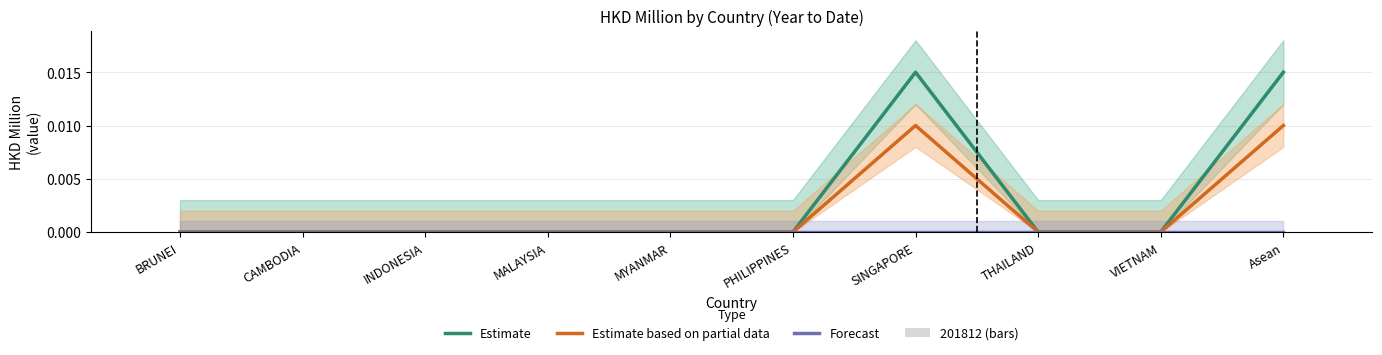

How many values in Estimate based on partial data are above zero?

2